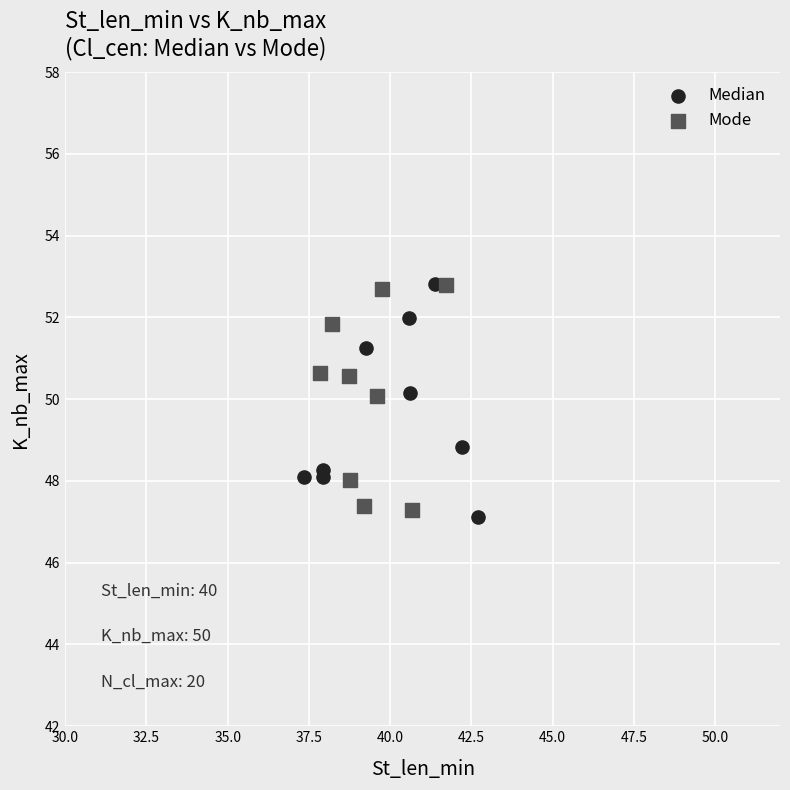

What are all the series names shown in the legend?

Median, Mode